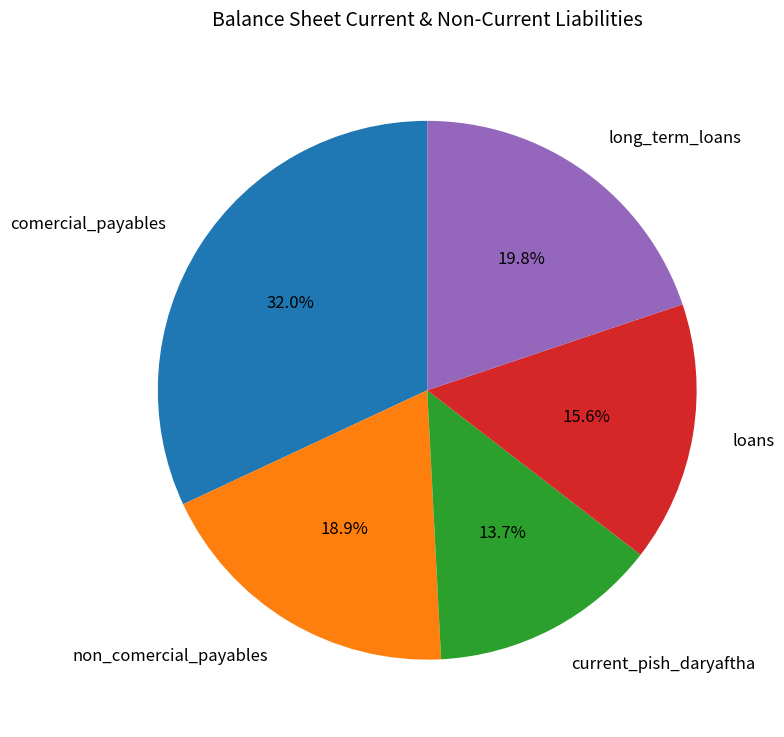

To the nearest percent, what portion does loans represent?

16%